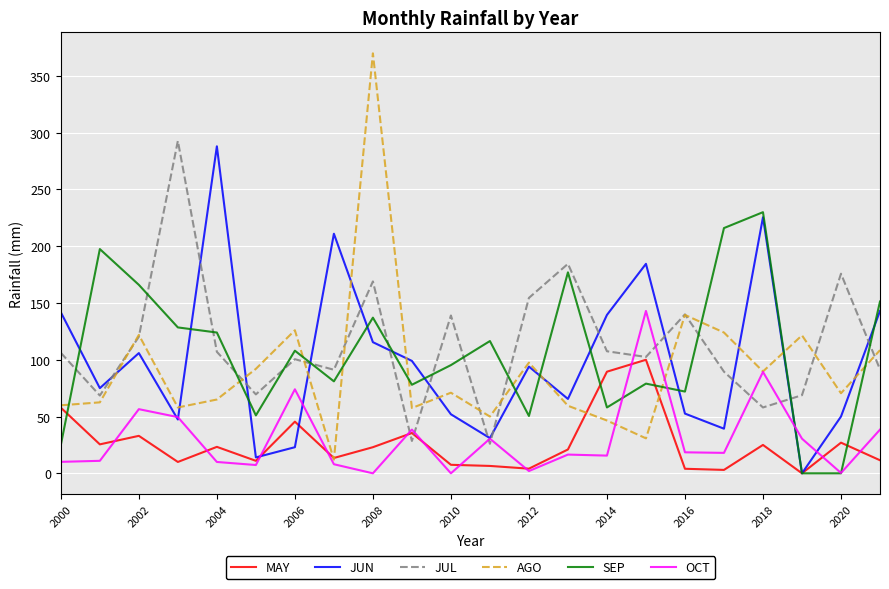

What is the maximum value shown in the chart?

369.9